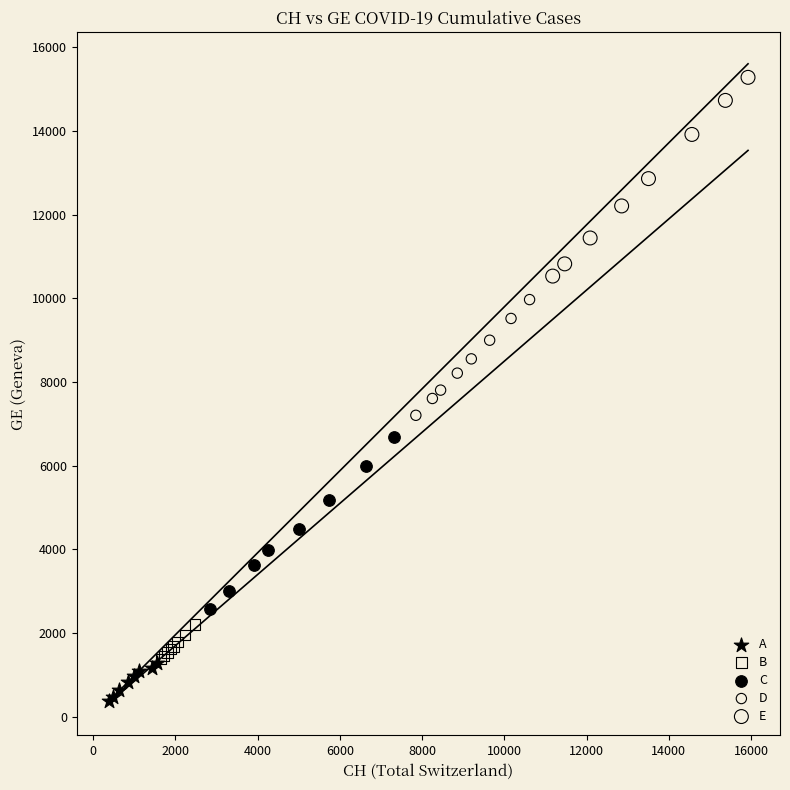

Which series reaches the maximum Y coordinate?

E